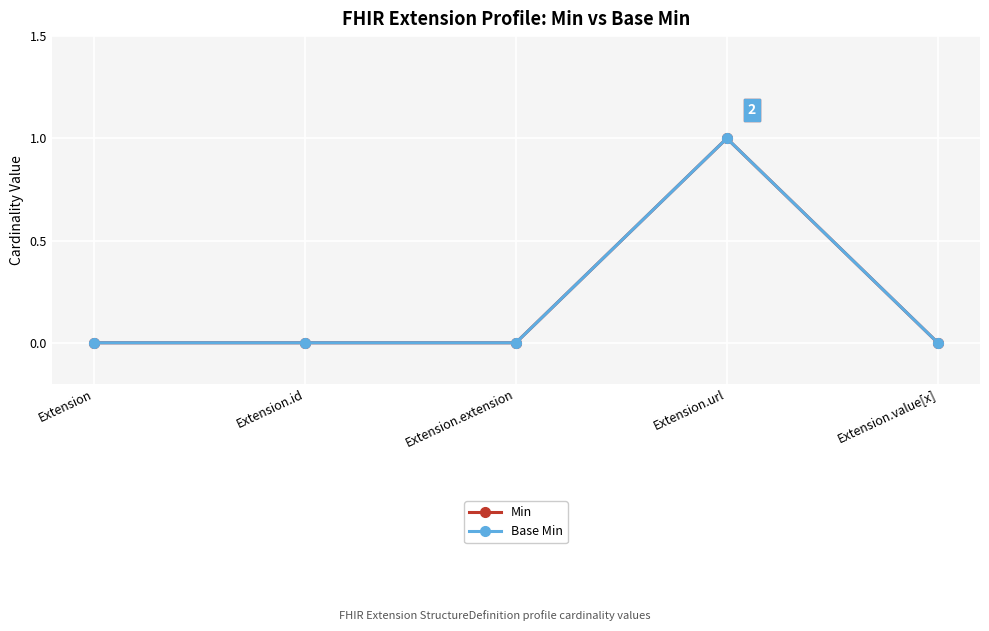

What is the greatest value displayed?

1